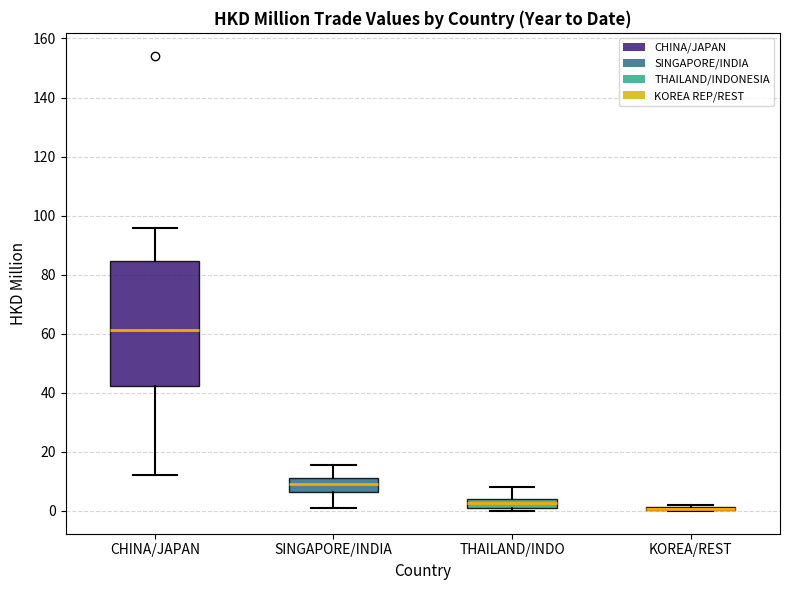

Comparing the boxes themselves (not the whiskers), which one is the tallest?

CHINA/JAPAN